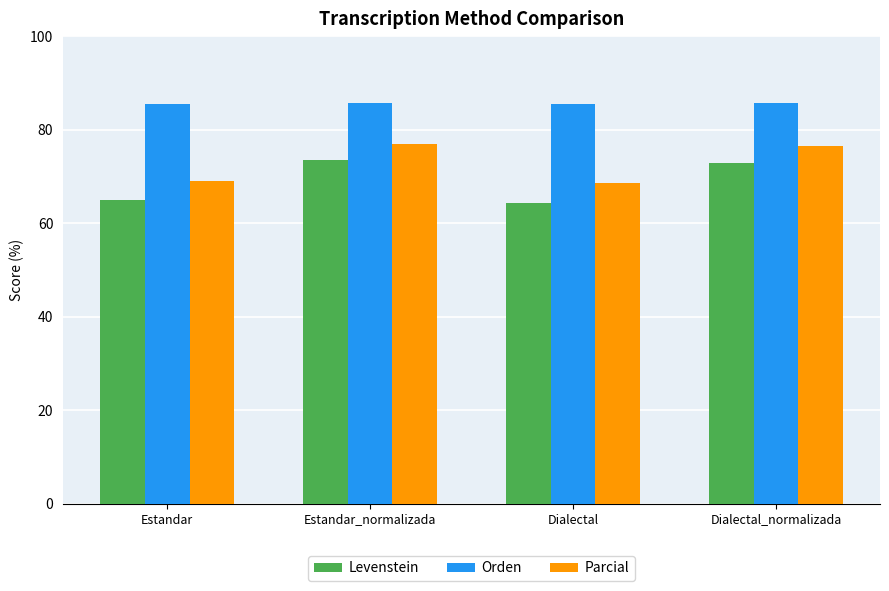

What is the highest value of the Parcial series?

76.9